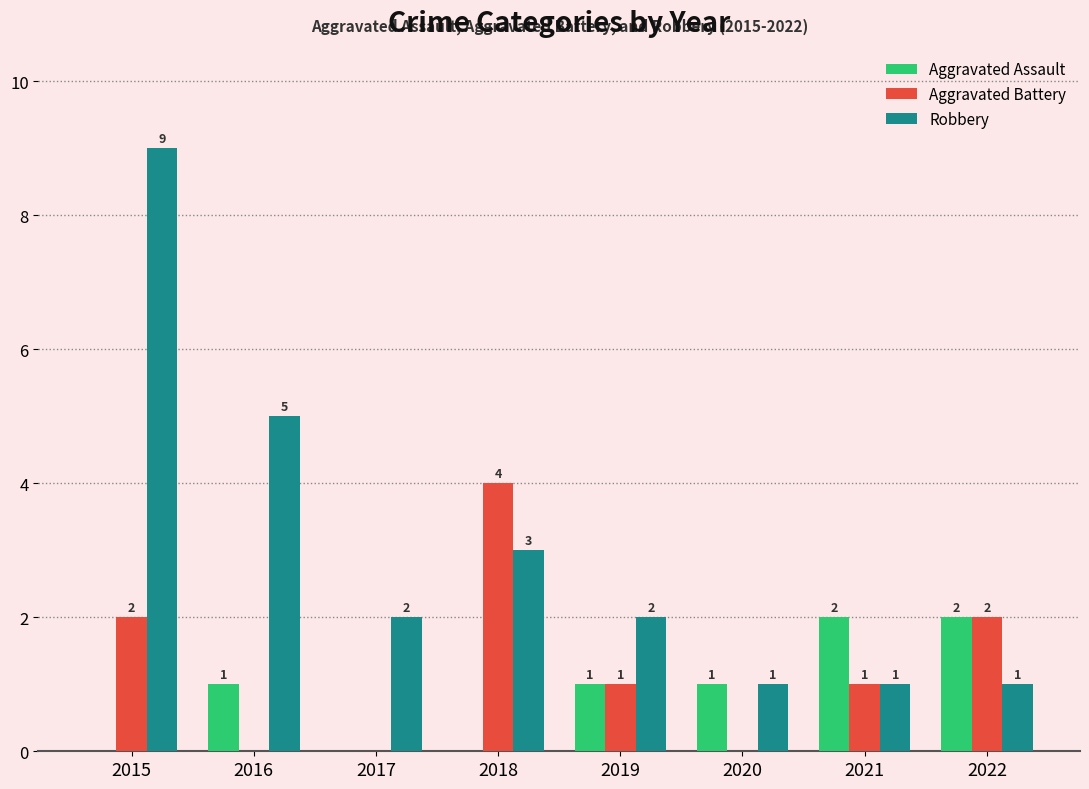

At which label does Aggravated Battery first exceed 1?

2015